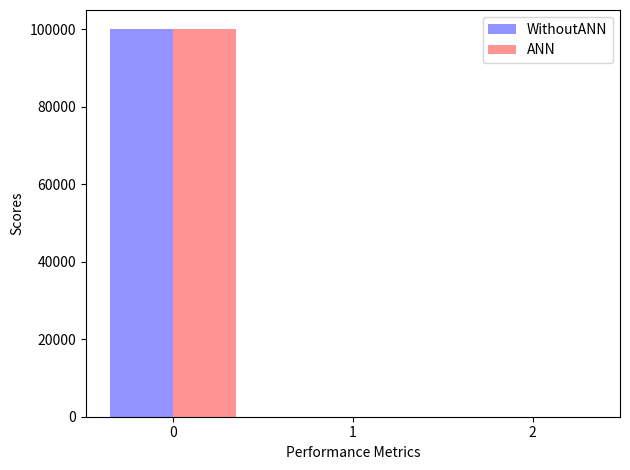

The value of WithoutANN at 2 is 65987.9. True or false?

False